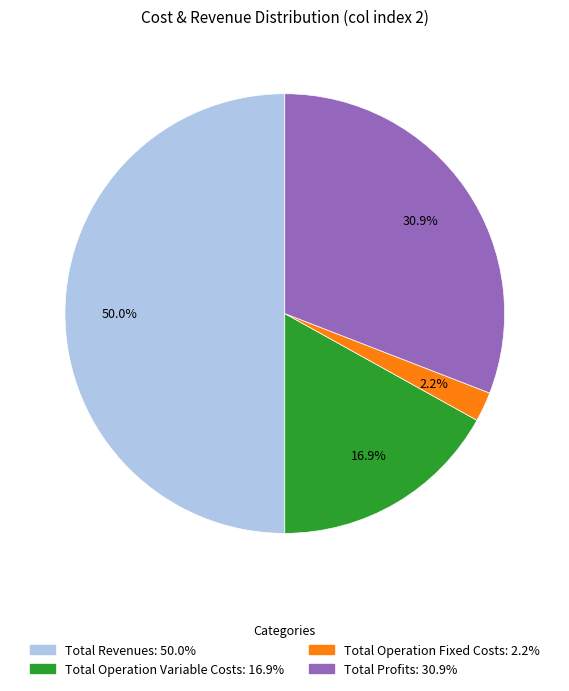

Which slice is the largest?

Total Revenues